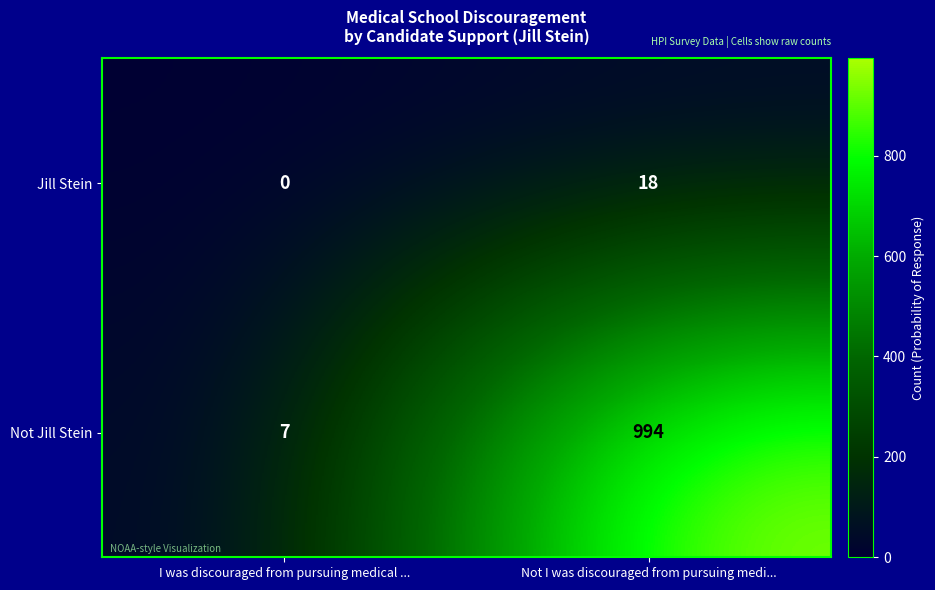

What is the maximum value shown in the chart?

994